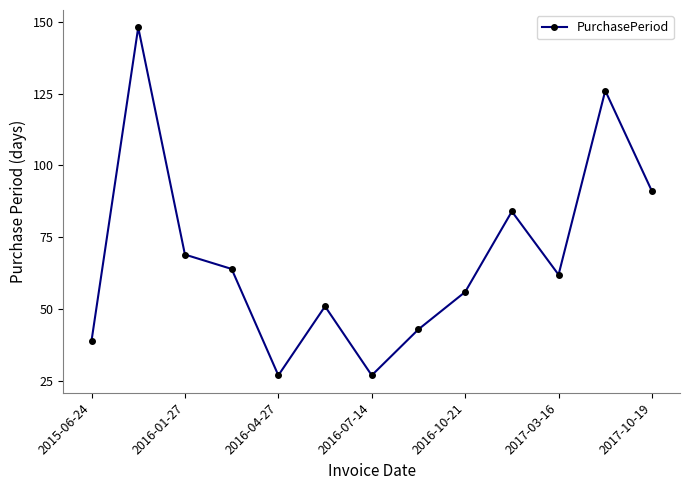

True or false: there are more than 1 points higher than both neighbors.

True